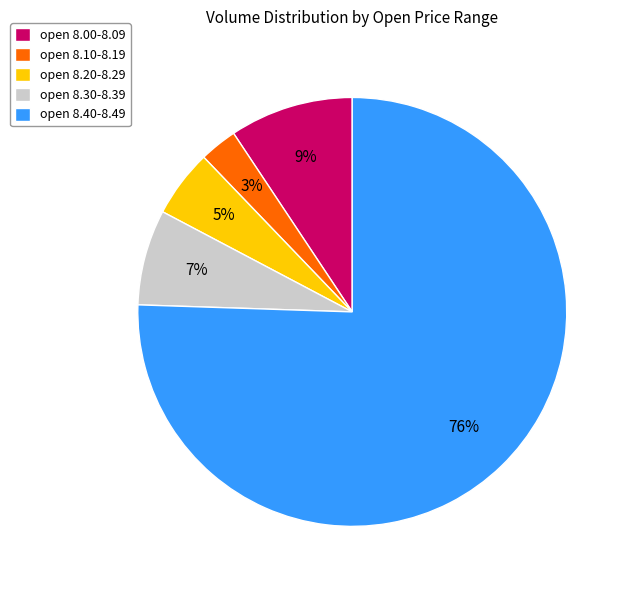

Does open 8.30-8.39 account for over 50% of the chart?

No